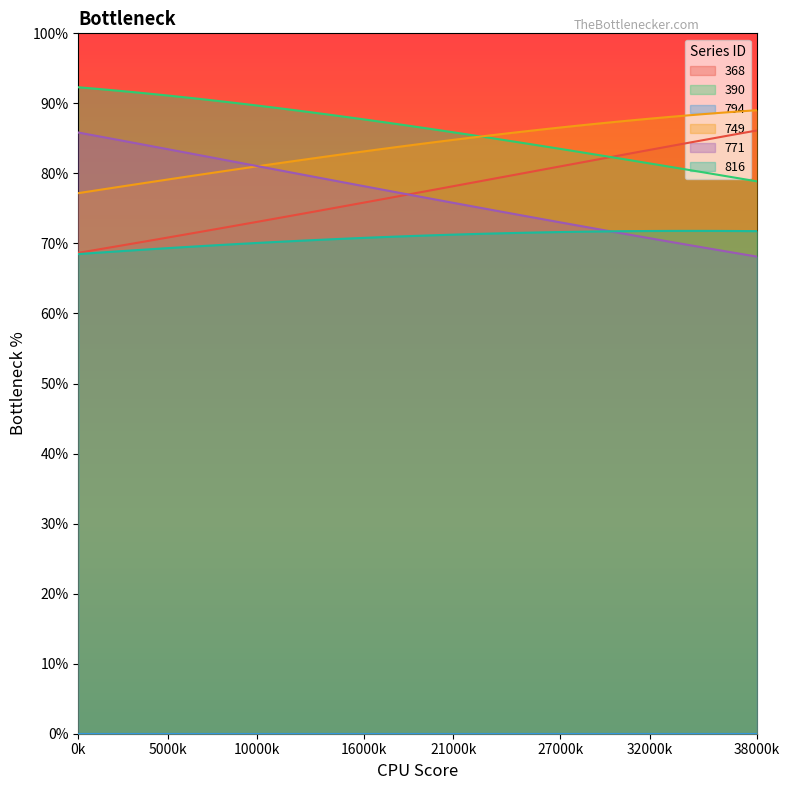

True or false: 390 and 771 intersect in this chart.

False